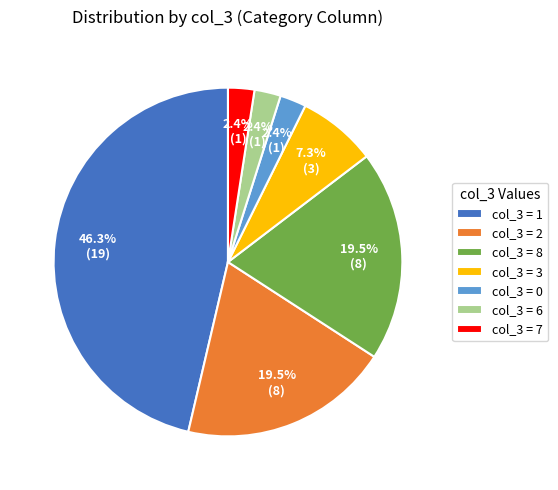

Between col_3 = 1 and col_3 = 8, which is larger?

col_3 = 1